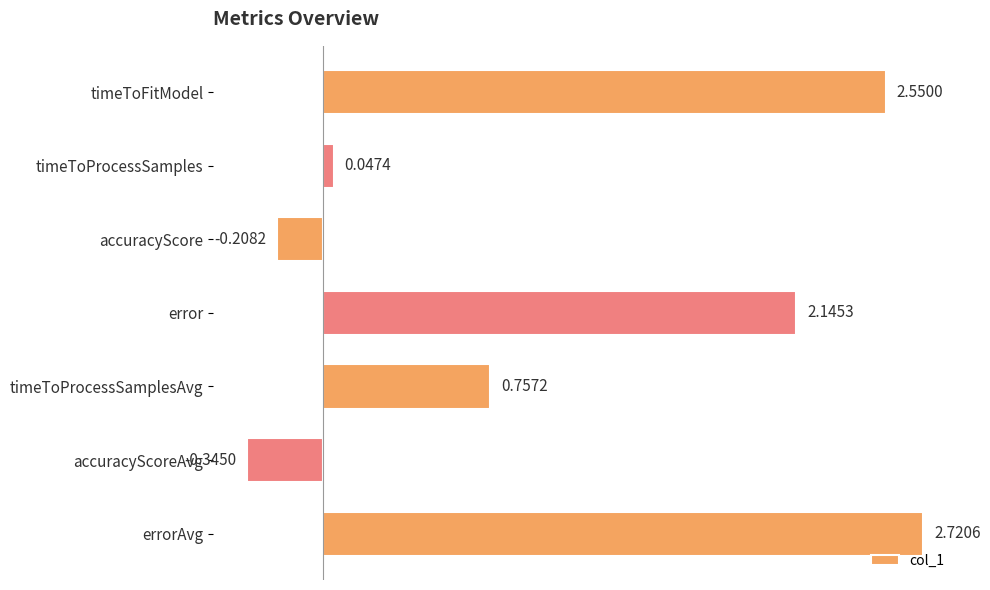

What is the label of the 1st bar from the bottom?

errorAvg